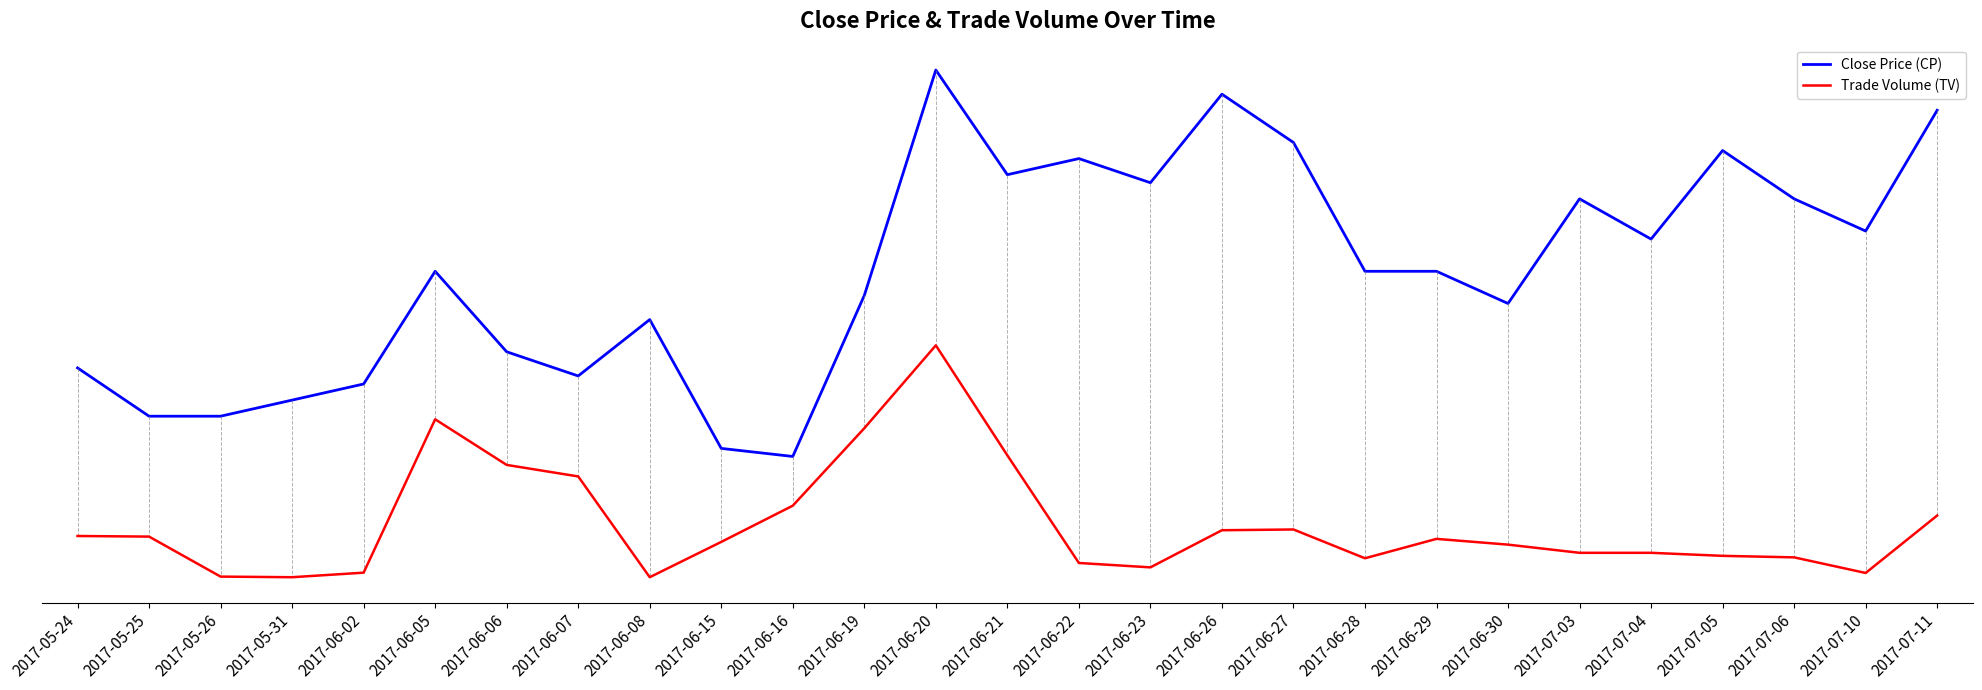

True or false: Close Price (CP) and Trade Volume (TV) intersect in this chart.

False